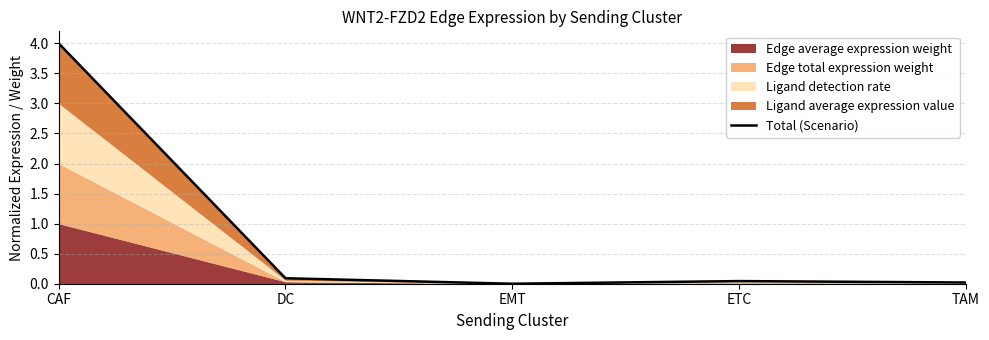

How many points are higher than both their immediate neighbors (excluding endpoints)?

1